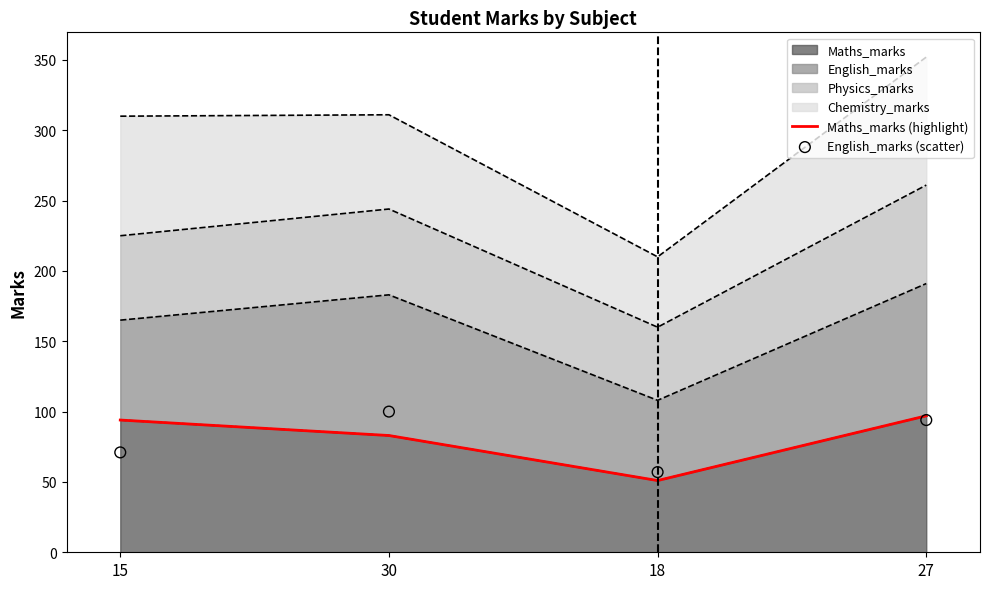

What is the lowest value of the Maths_marks series?

51